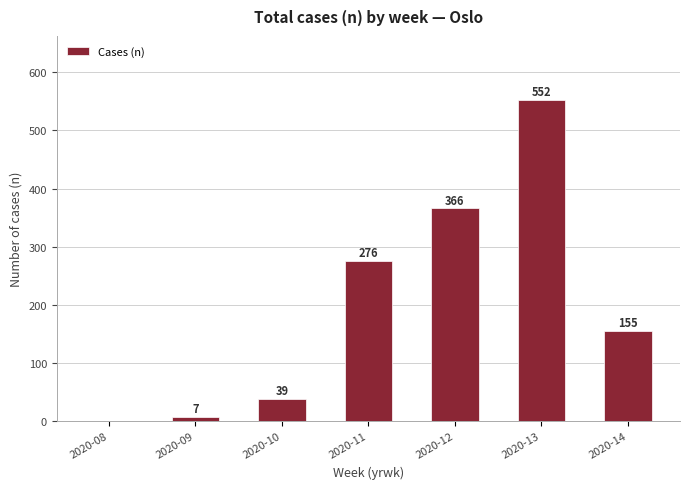

Is it true that the value at 2020-11 is 129?

False